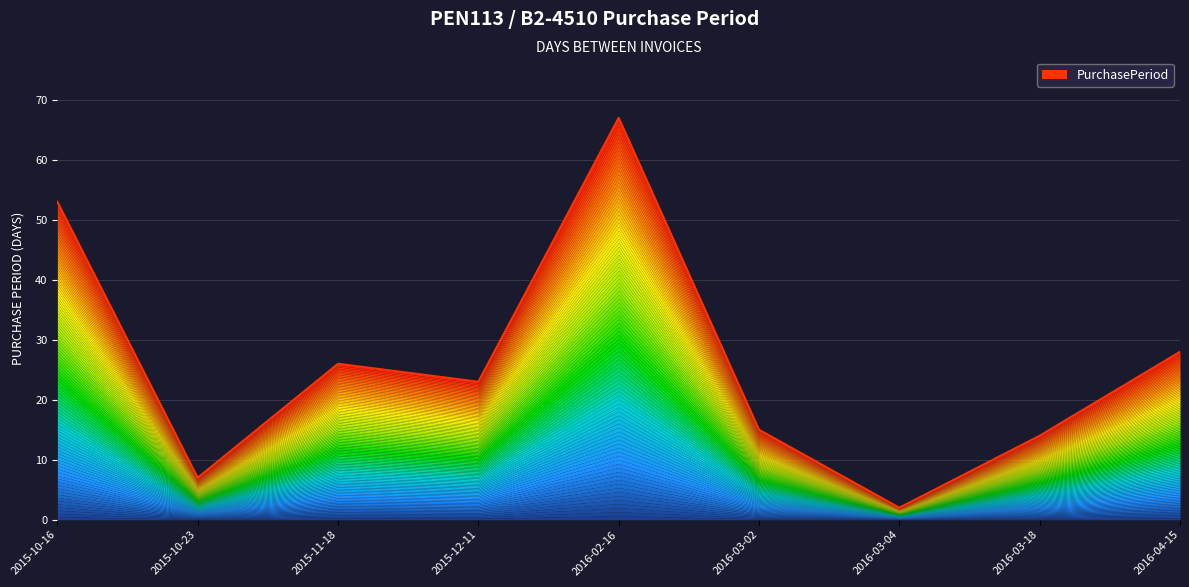

How many data points does each series have?

9